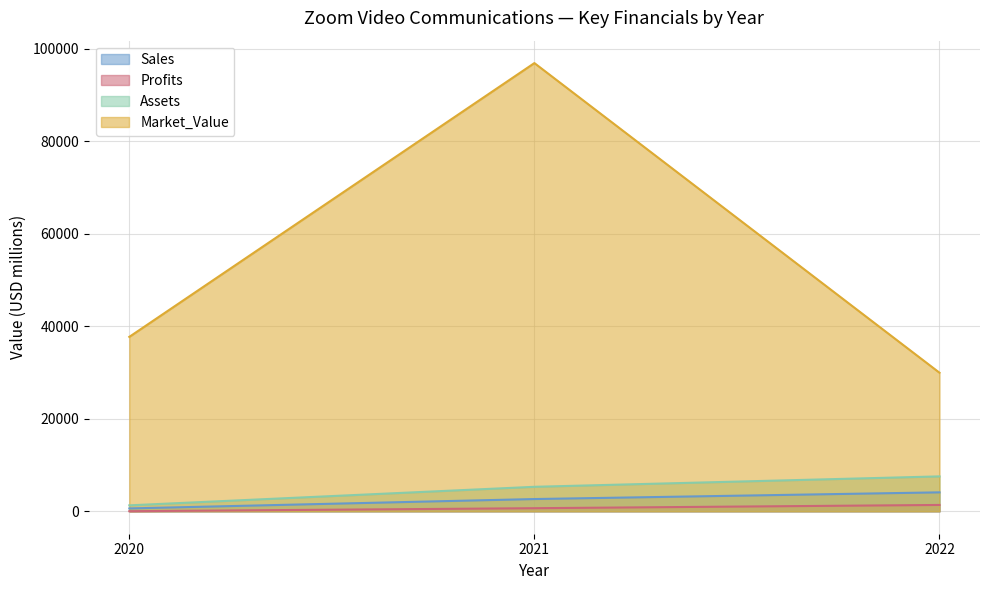

Which label corresponds to the largest value in the chart?

2021